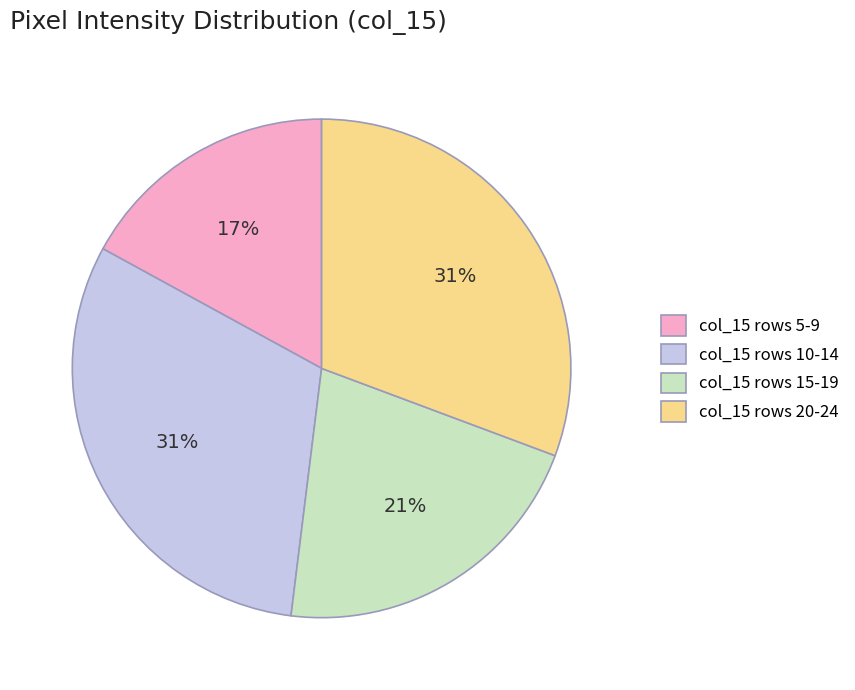

How many slices are in this pie chart?

4